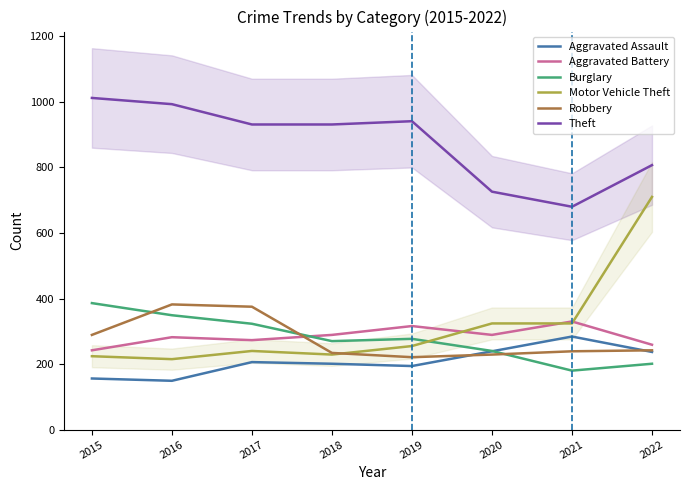

Reading left to right, what are all the values shown in this chart?

Aggravated Assault: 156	149	206	201	194	239	284	237
Aggravated Battery: 242	282	273	289	316	289	330	259
Burglary: 386	349	323	270	277	240	180	201
Motor Vehicle Theft: 224	215	240	229	255	324	324	710
Robbery: 289	382	375	234	221	229	239	242
Theft: 1012	993	931	931	941	726	680	807